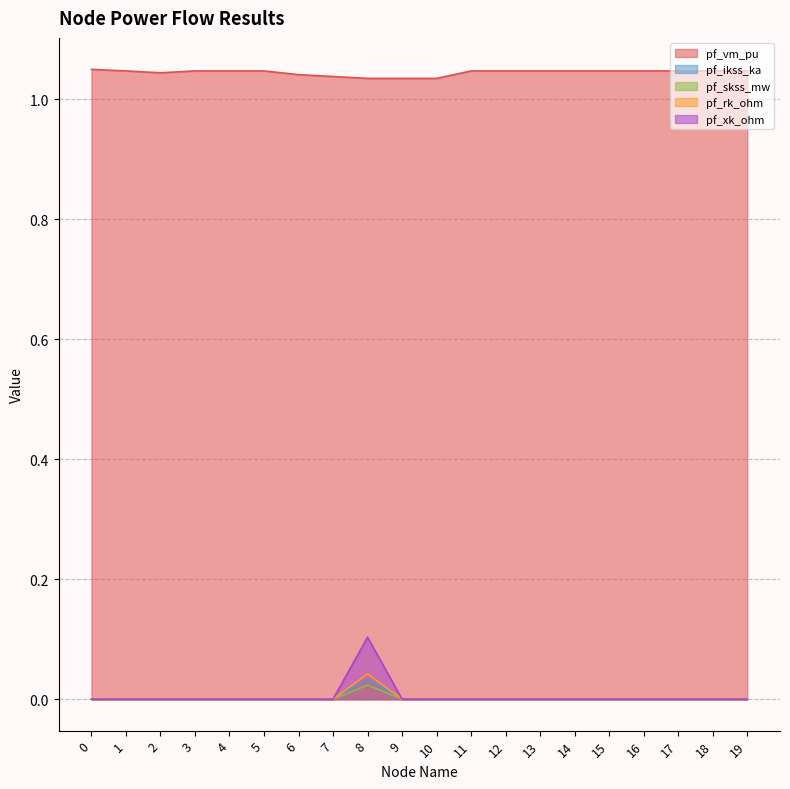

How many values in pf_xk_ohm are above zero?

1